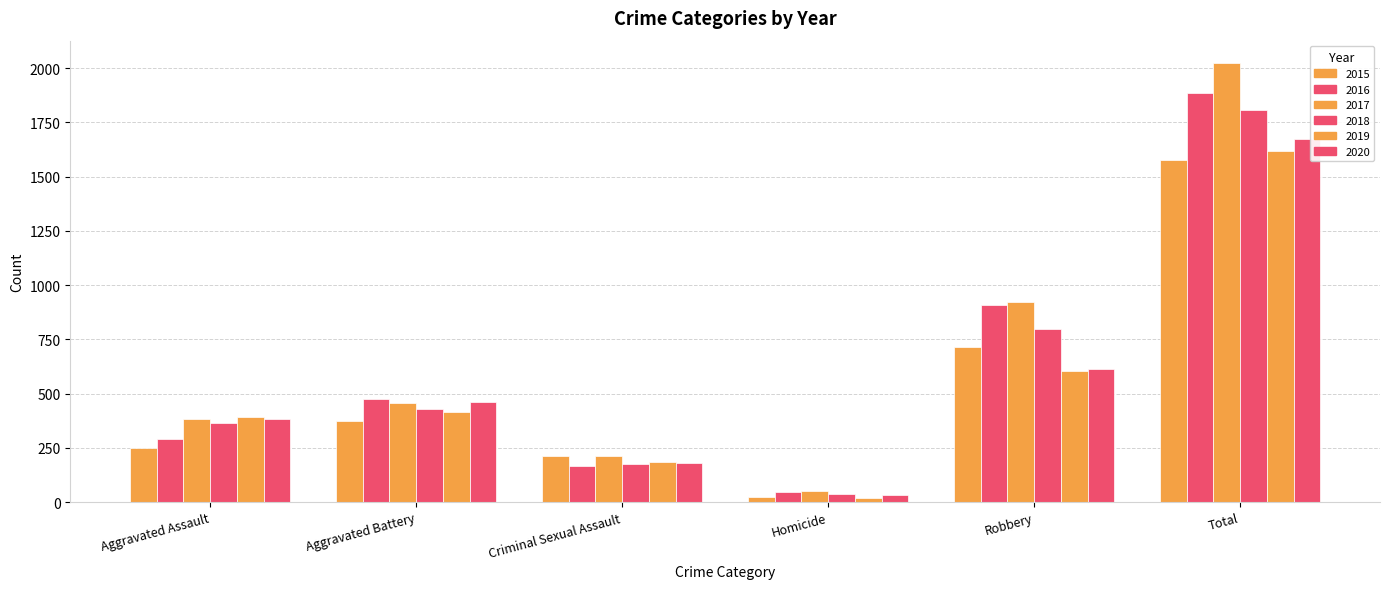

How many data points in 2018 are less than 428?

3